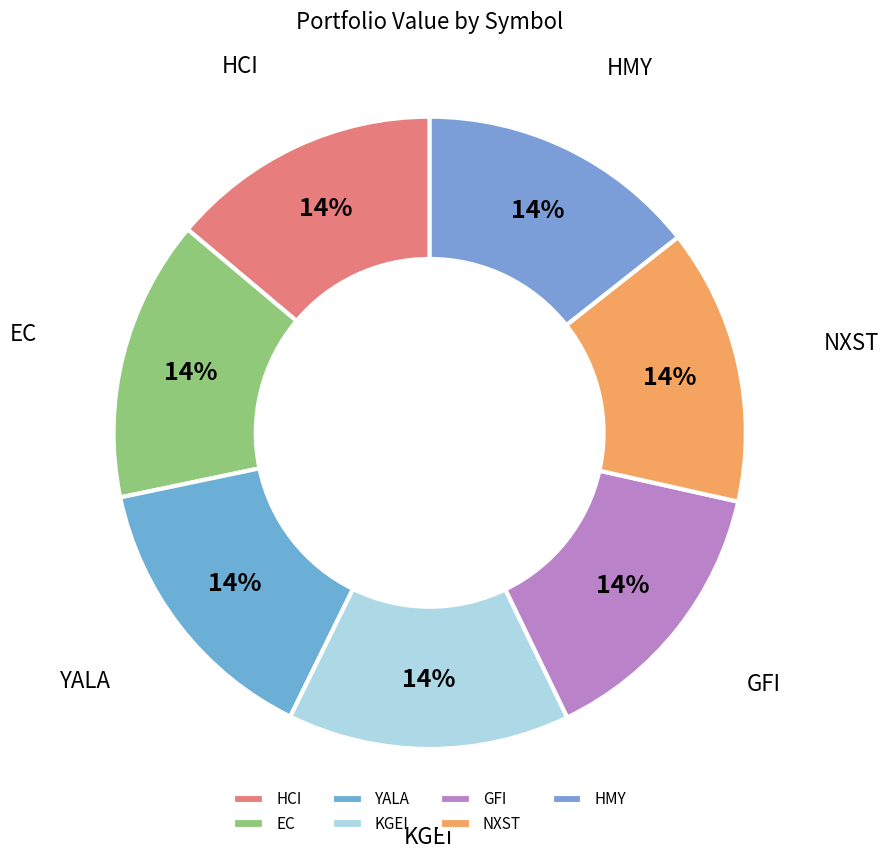

How many slices are in this pie chart?

7